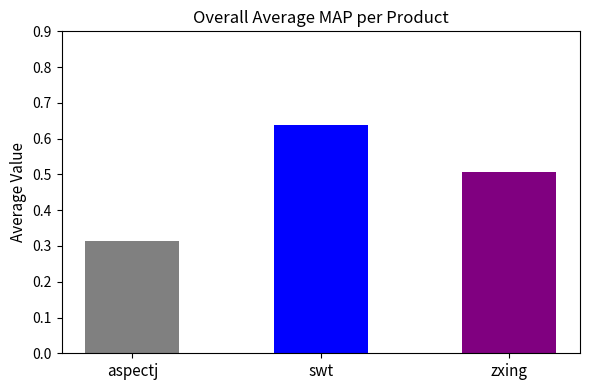

Between aspectj and zxing, which is larger?

zxing